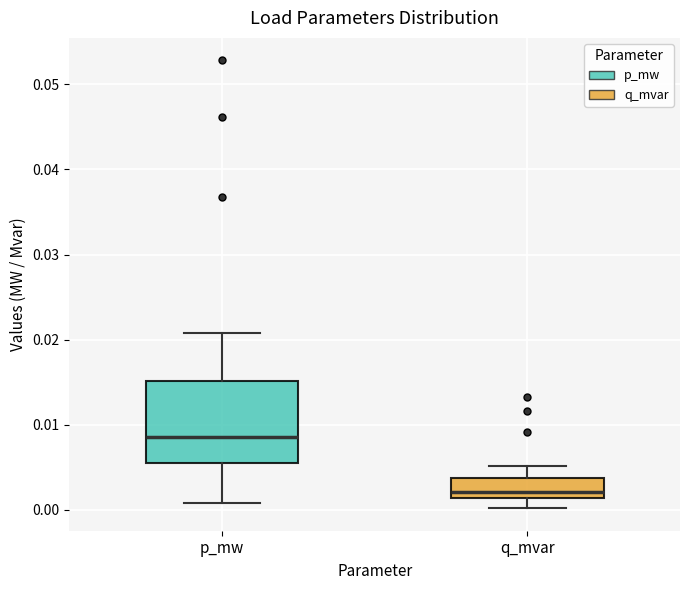

Reading left to right, transcribe this box plot: for each box, give where its median line is, the range the box spans, and where its two whiskers end, as read against the y-axis. The values are not printed on the chart, so give them approximately, as read against the axis.

p_mw: median 0.009, box 0.006 to 0.015, whiskers 0.001 to 0.021
q_mvar: median 0.002, box 0.001 to 0.004, whiskers 0.000 to 0.005